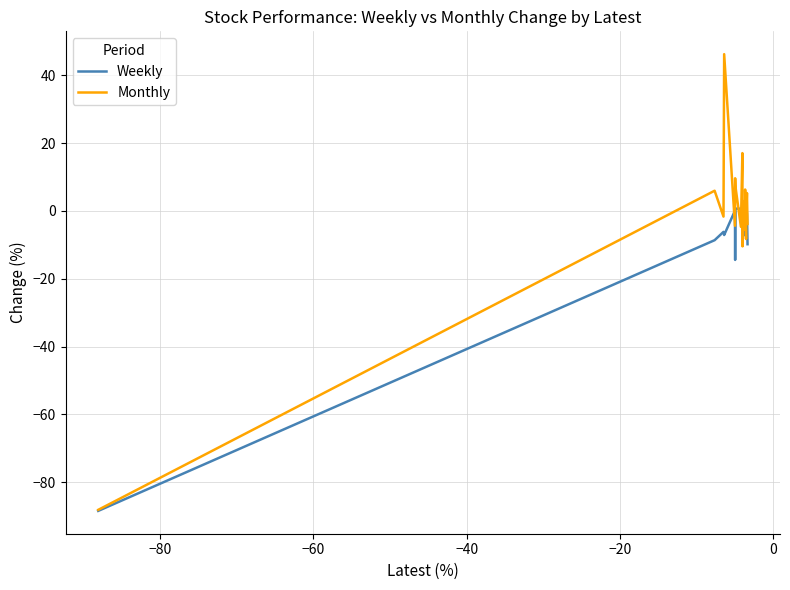

What is the minimum value for Weekly?

-88.4